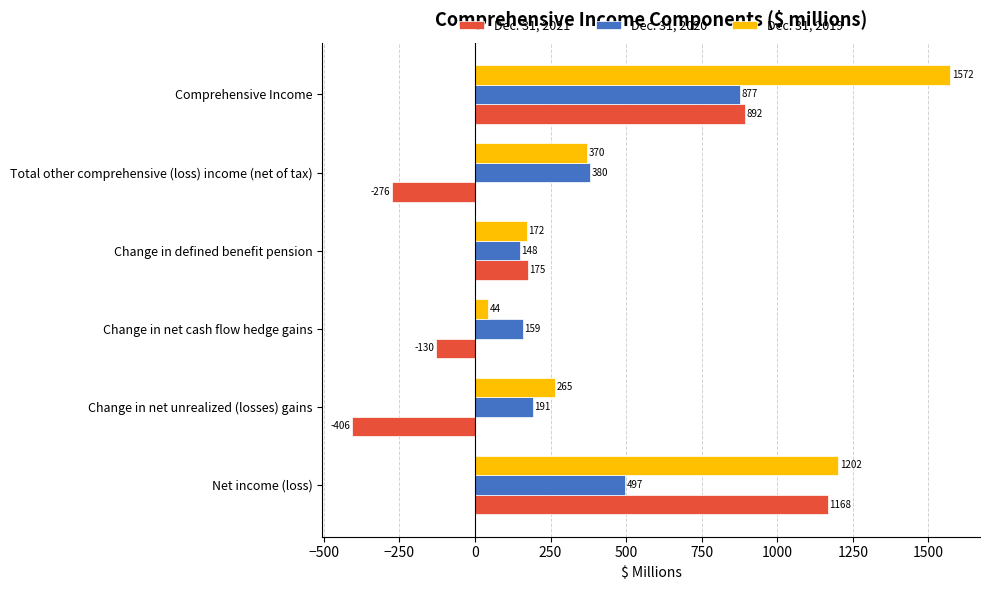

Which series has the largest total across all categories?

Dec. 31, 2019